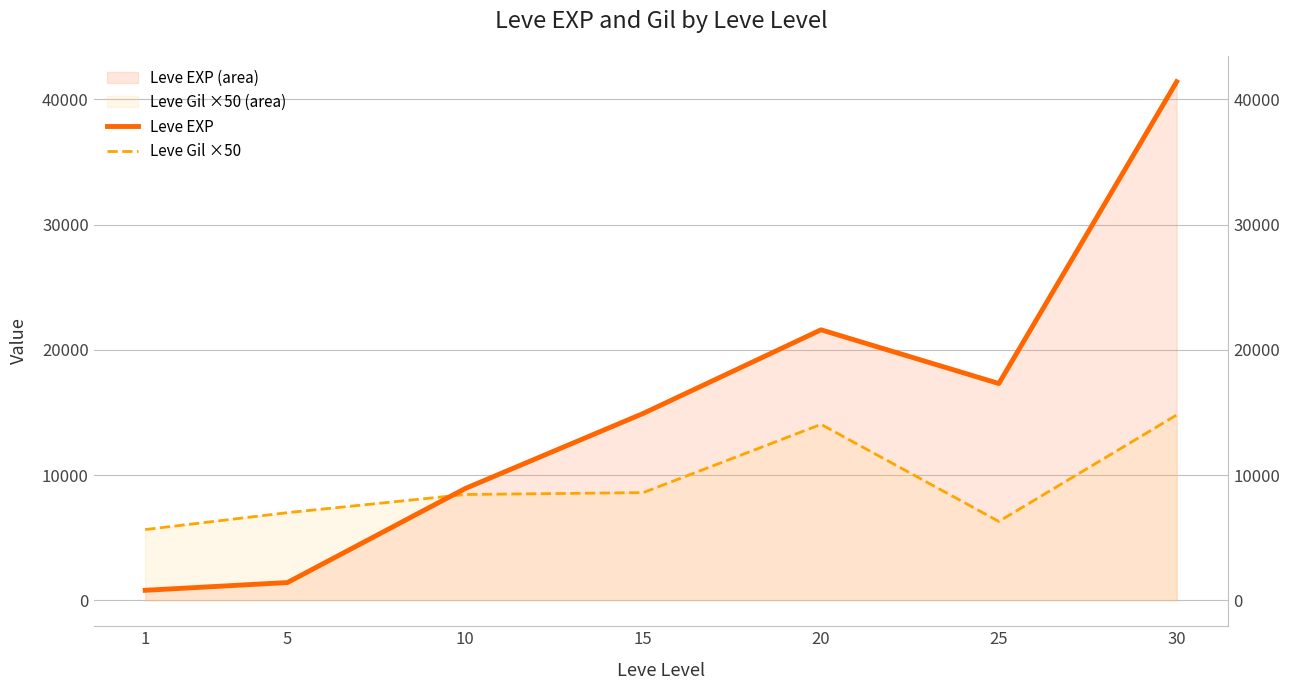

Where is Leve Gil ×50 nearest to the value 10225?

15